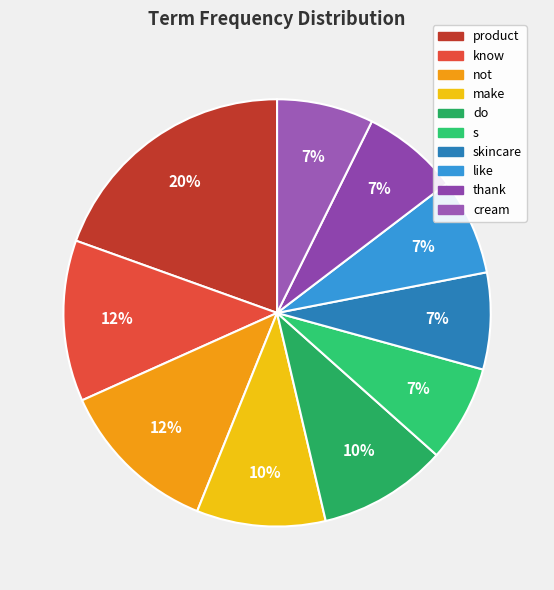

To the nearest percent, what is the average slice percentage?

10%